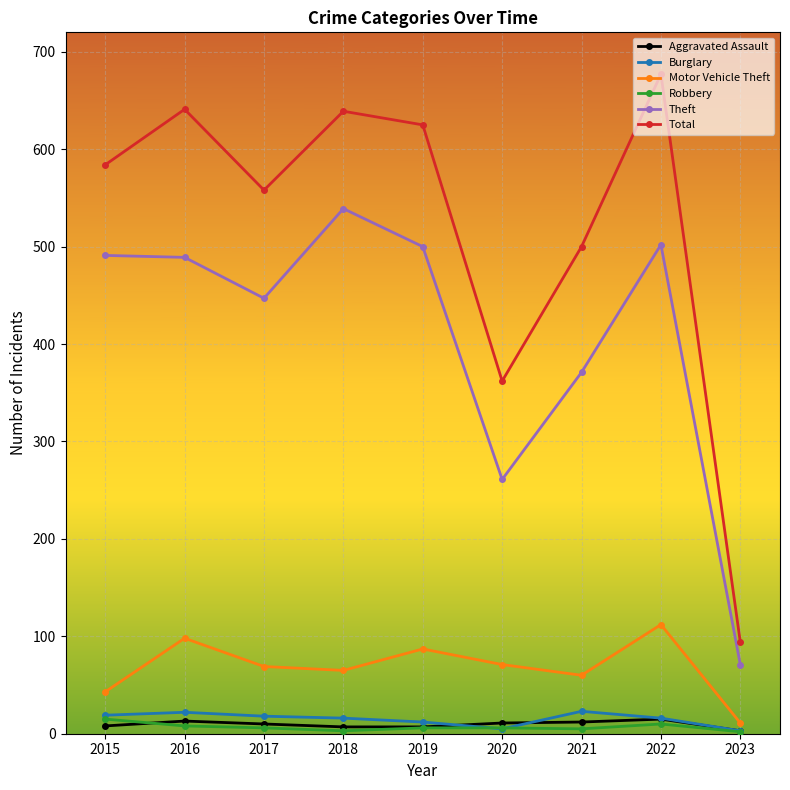

Is it true that Total equals 630 at 2020?

False